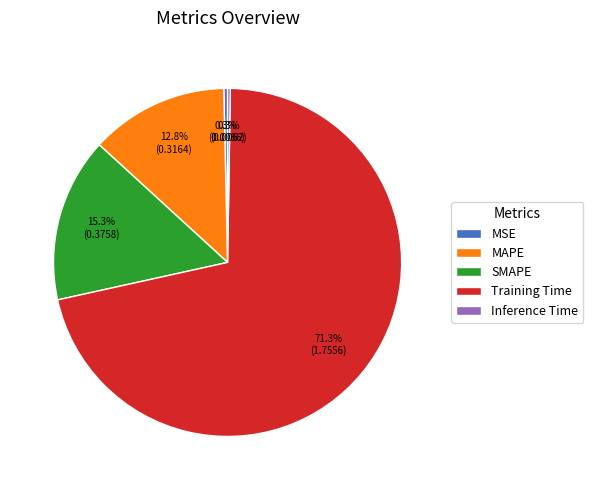

What percentage is NOT represented by MAPE?

87.2%